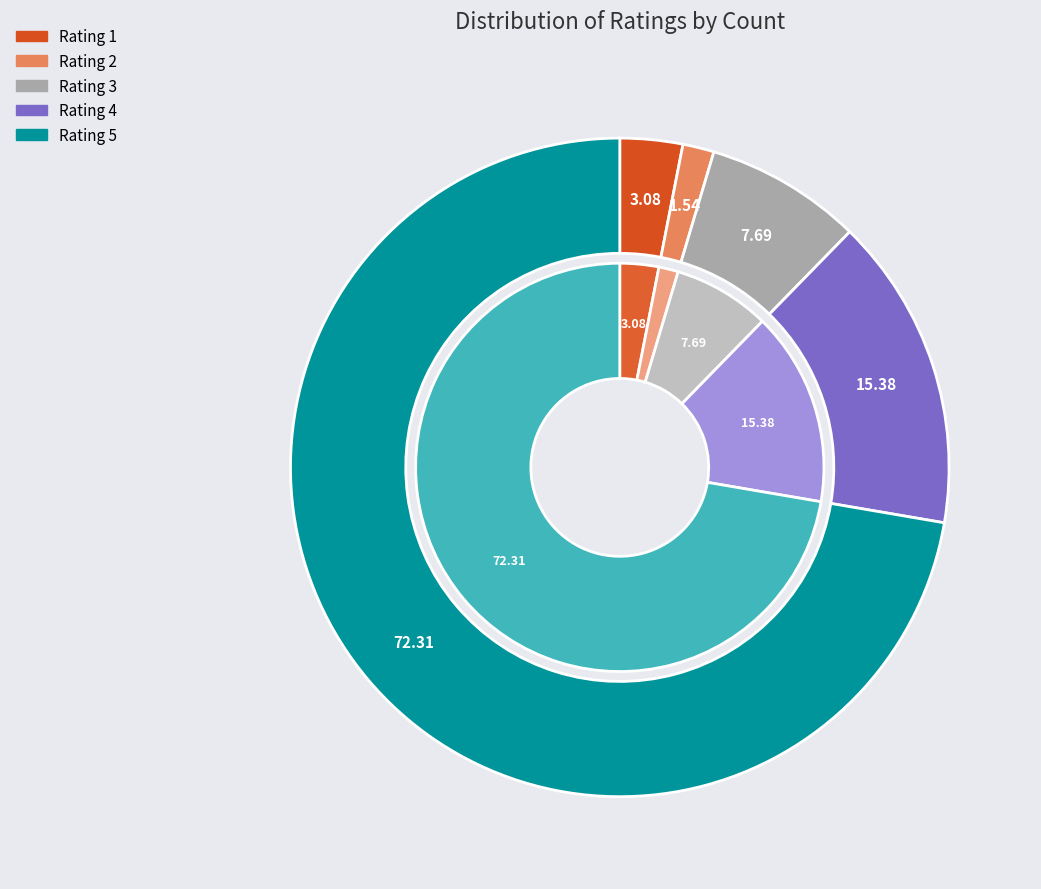

Is the sum of 5 and 4 greater than half?

Yes